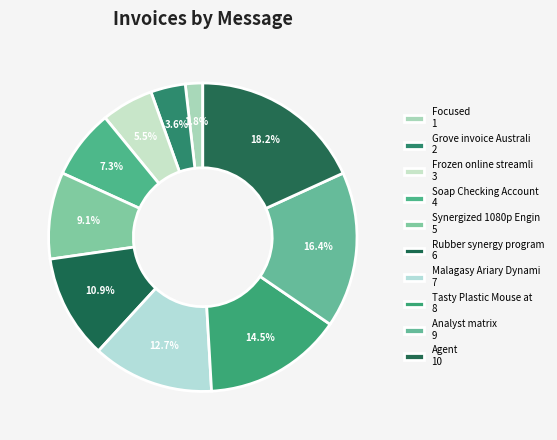

Which slice is the smallest?

Focused